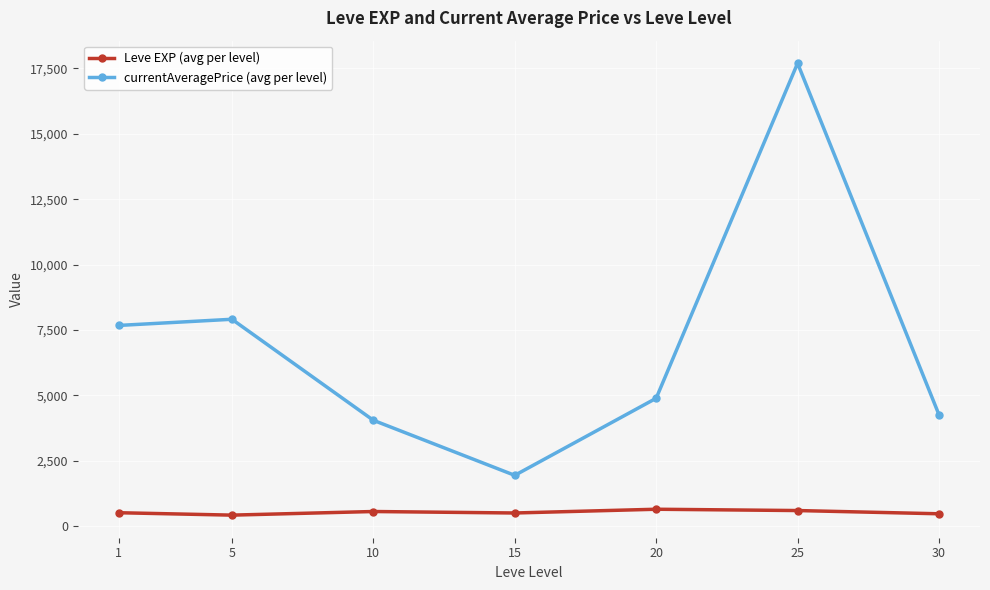

True or false: Leve EXP (avg per level) and currentAveragePrice (avg per level) intersect in this chart.

False